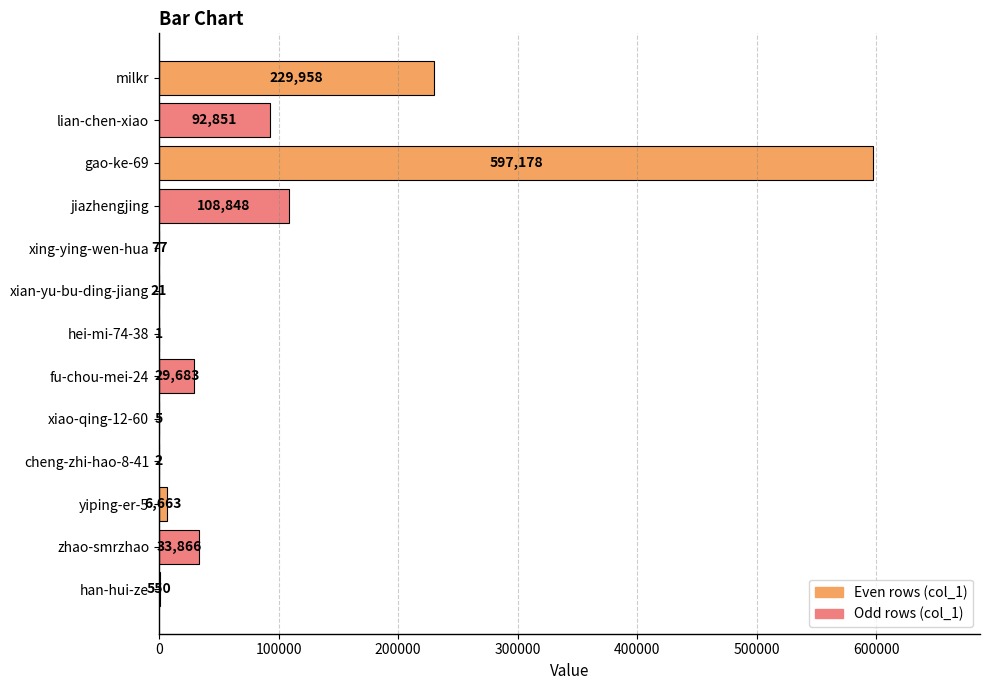

What is the sum of all values?

1099703